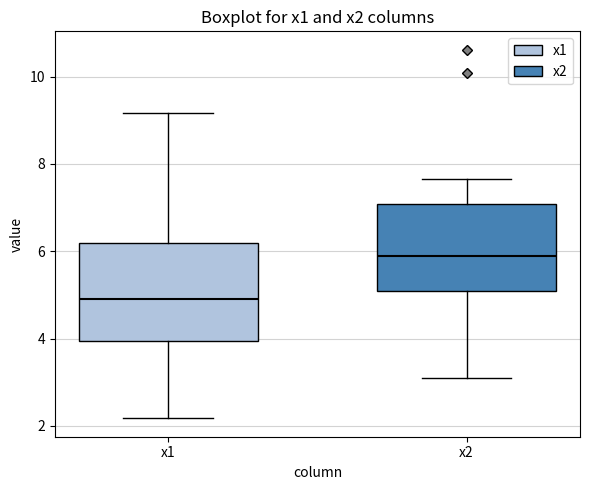

Which box has the highest median line?

x2